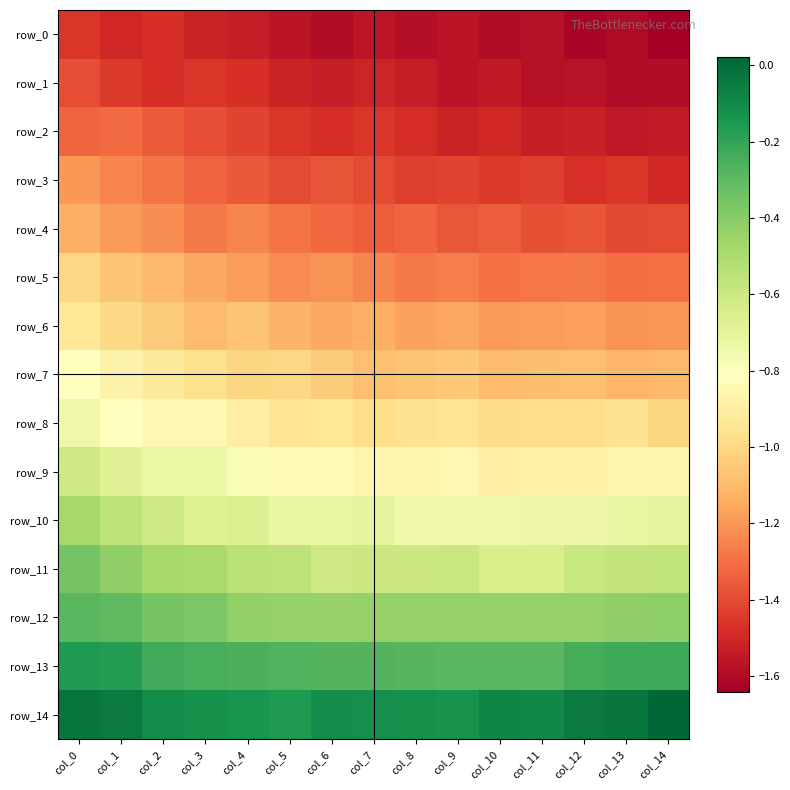

Which series has the widest spread of values?

row_5